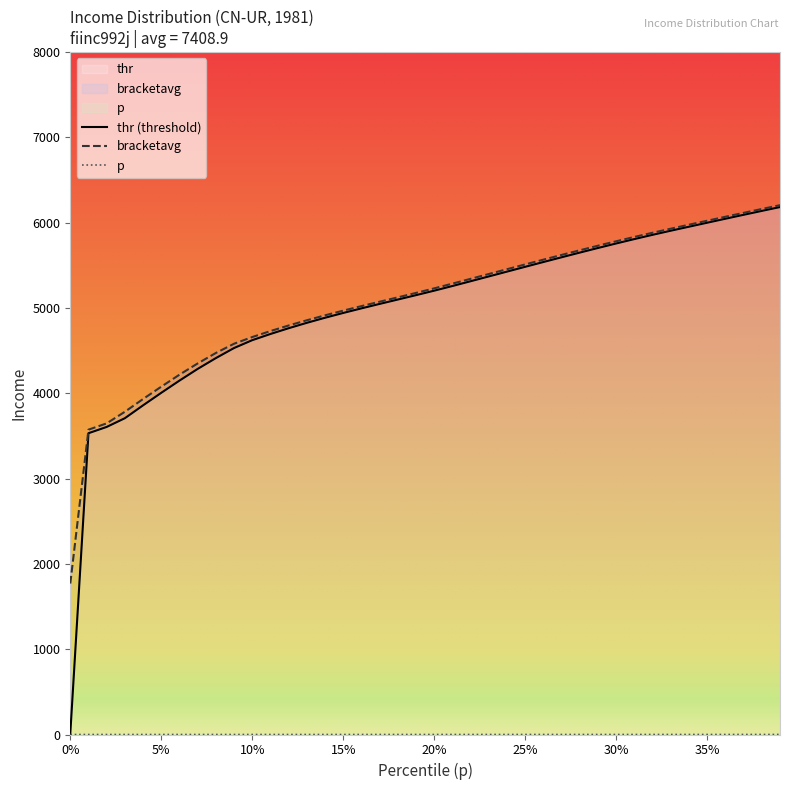

True or false: bracketavg and p intersect in this chart.

False